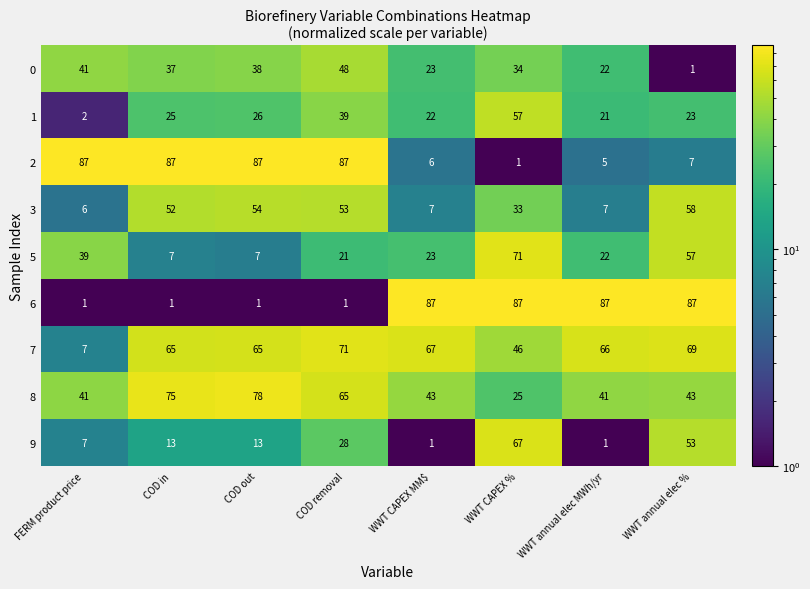

What is the difference between the highest and lowest values at COD removal?

86